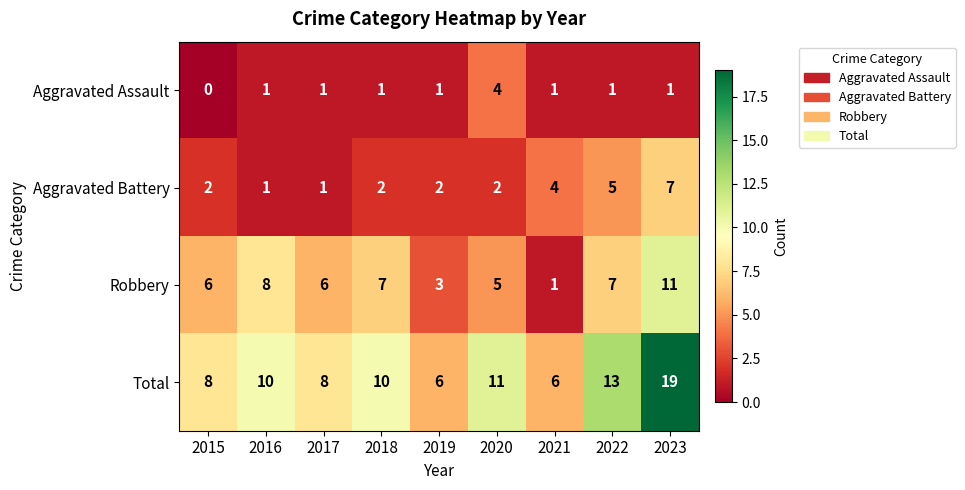

List the series in order of their peak value, highest first.

Total, Robbery, Aggravated Battery, Aggravated Assault